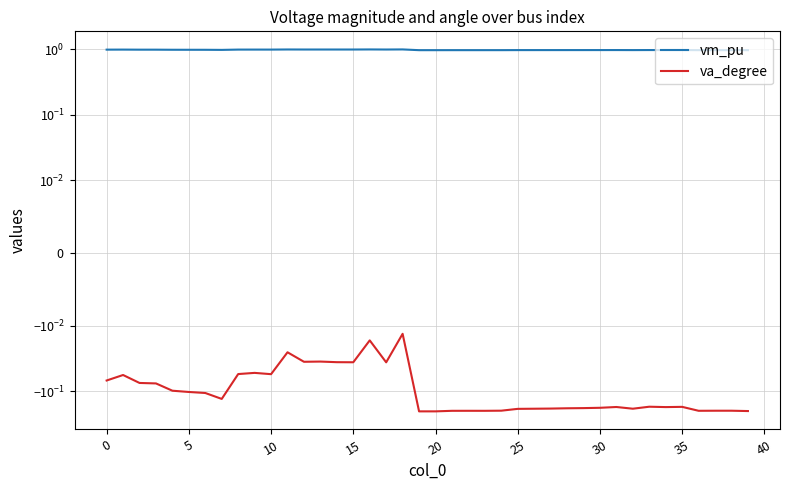

True or false: vm_pu and va_degree cross at least once.

False